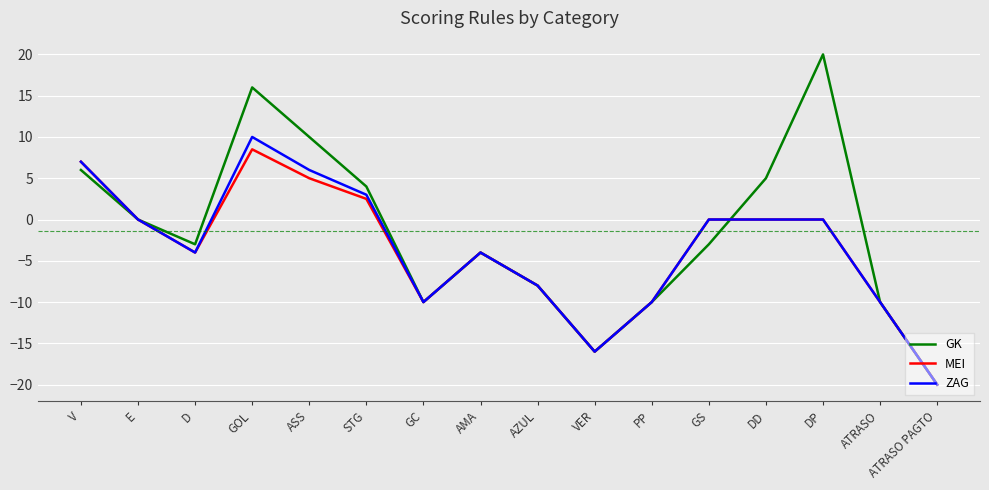

At which category does the chart reach its peak across all series?

DP